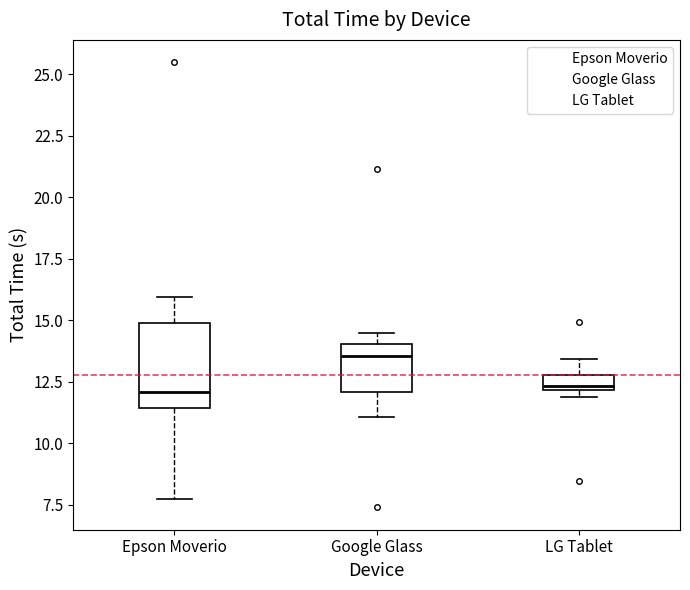

Comparing the boxes themselves (not the whiskers), which one is the tallest?

Epson Moverio